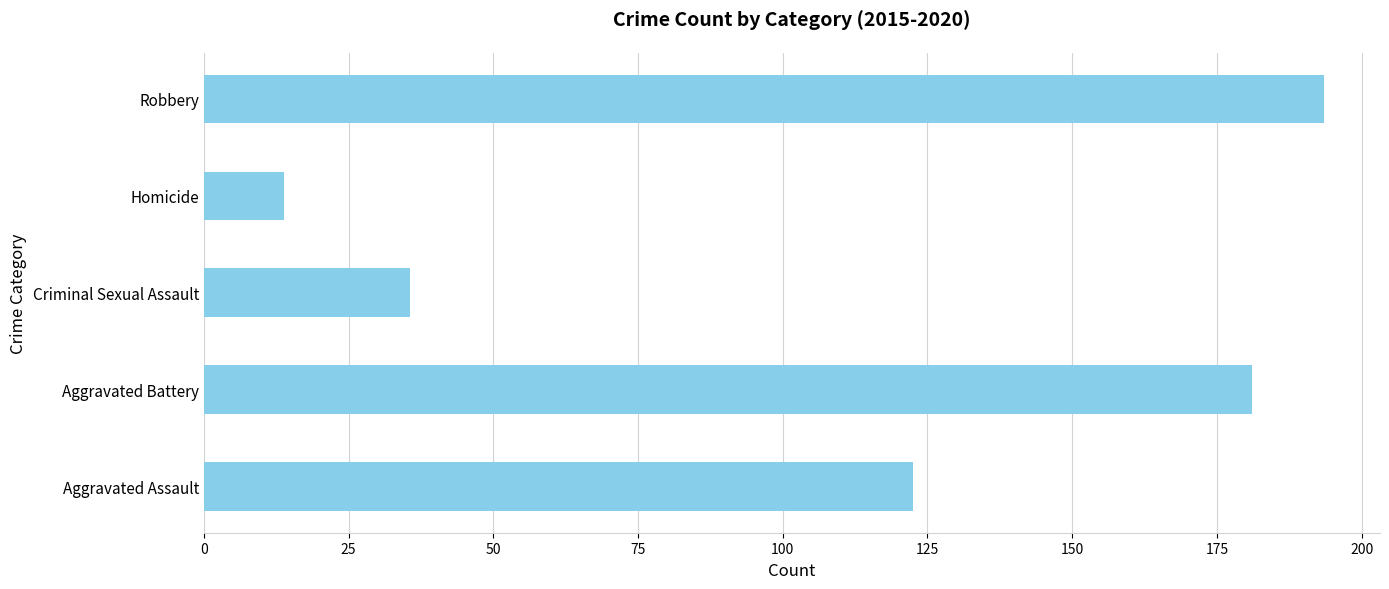

How many series are shown in this chart?

1